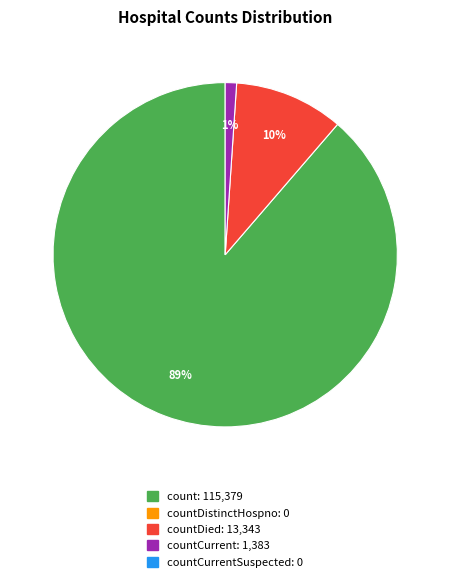

To the nearest percent, what is the average slice percentage?

33%